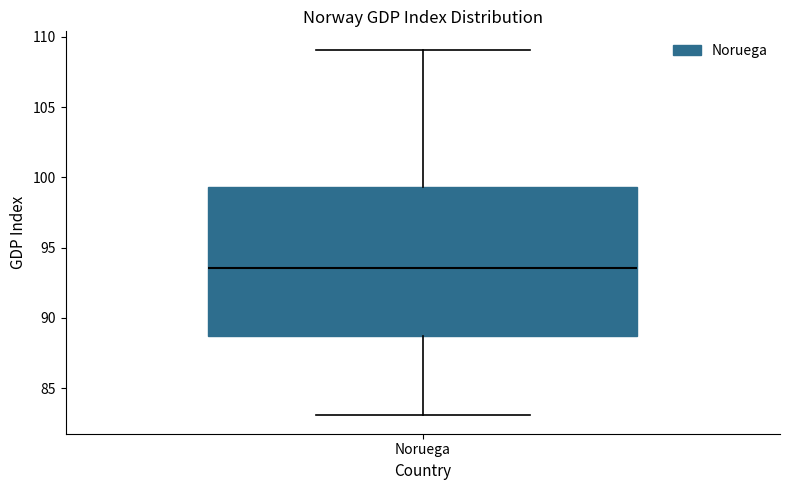

Transcribe this box plot: give where the median line is, the range the box spans, and where the two whiskers end, as read against the y-axis. The values are not printed on the chart, so give them approximately, as read against the axis.

median 93.5, box 88.5 to 99.5, whiskers 83.0 to 109.0